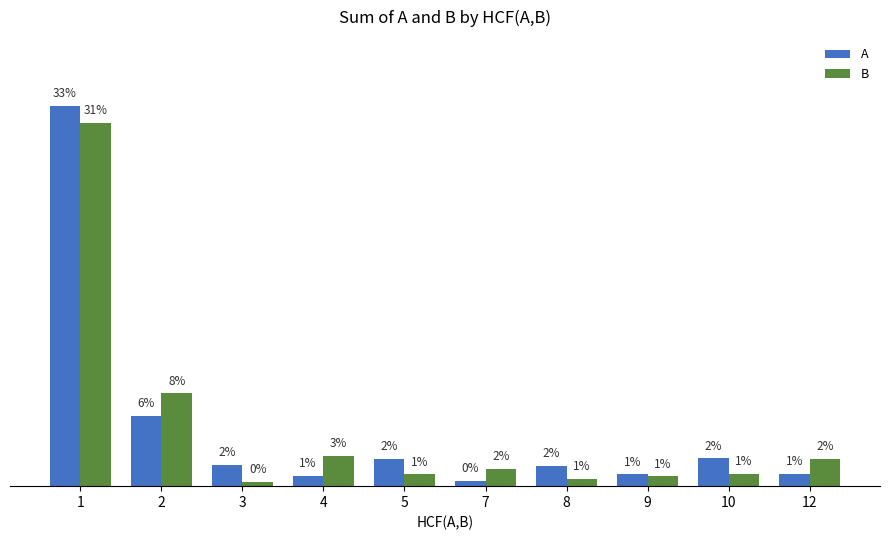

List the series in order of their peak value, highest first.

A, B